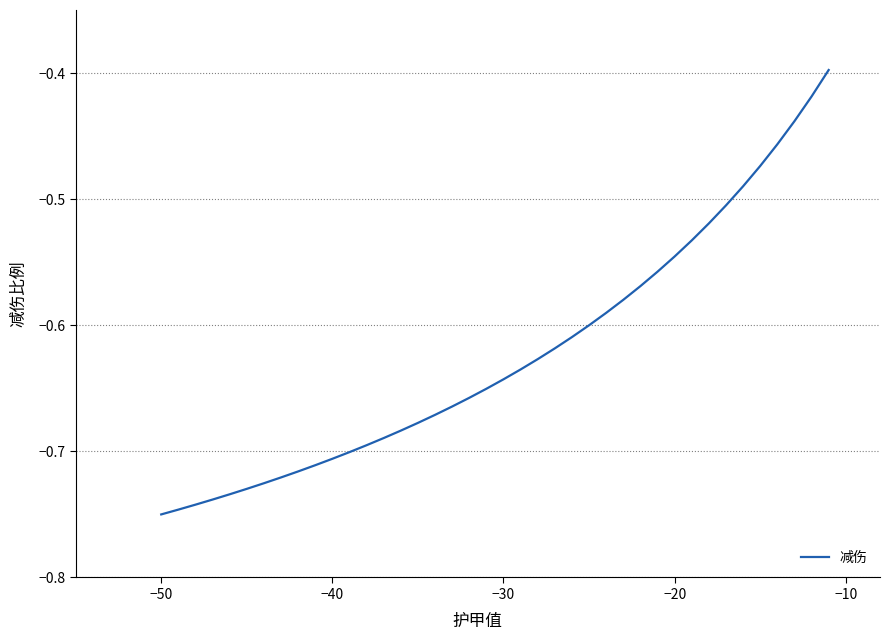

What is the difference between the maximum and minimum values?

0.4